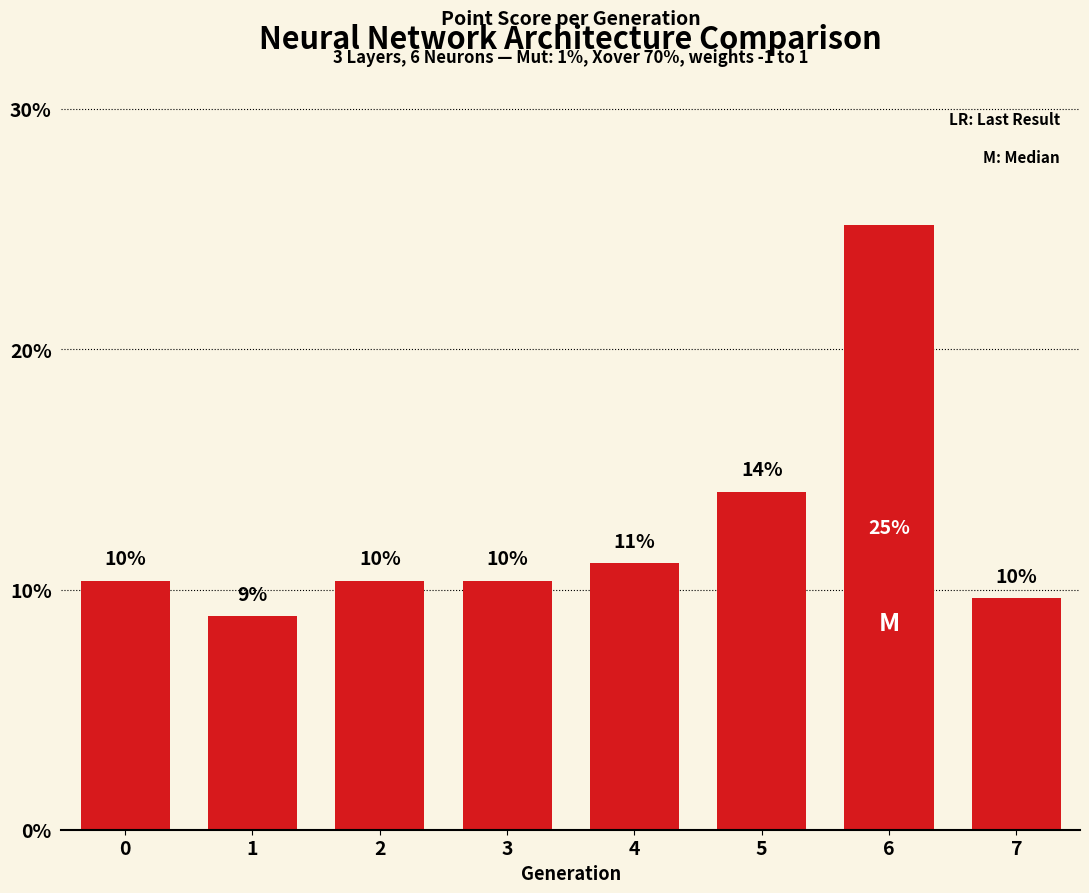

How many bars are there in total?

8